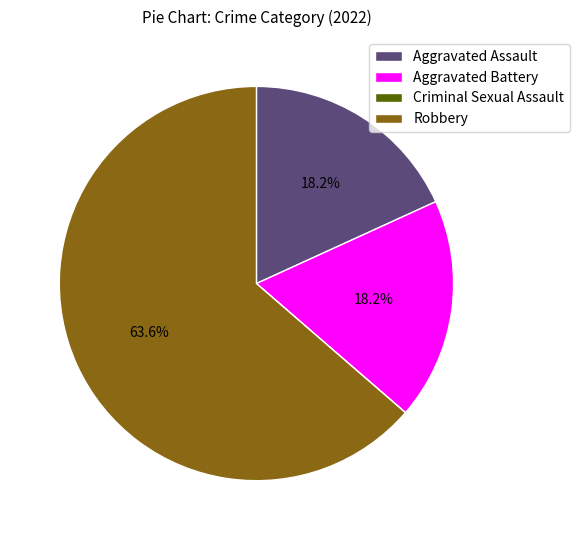

To the nearest percent, what percentage of the pie is Aggravated Battery?

18%